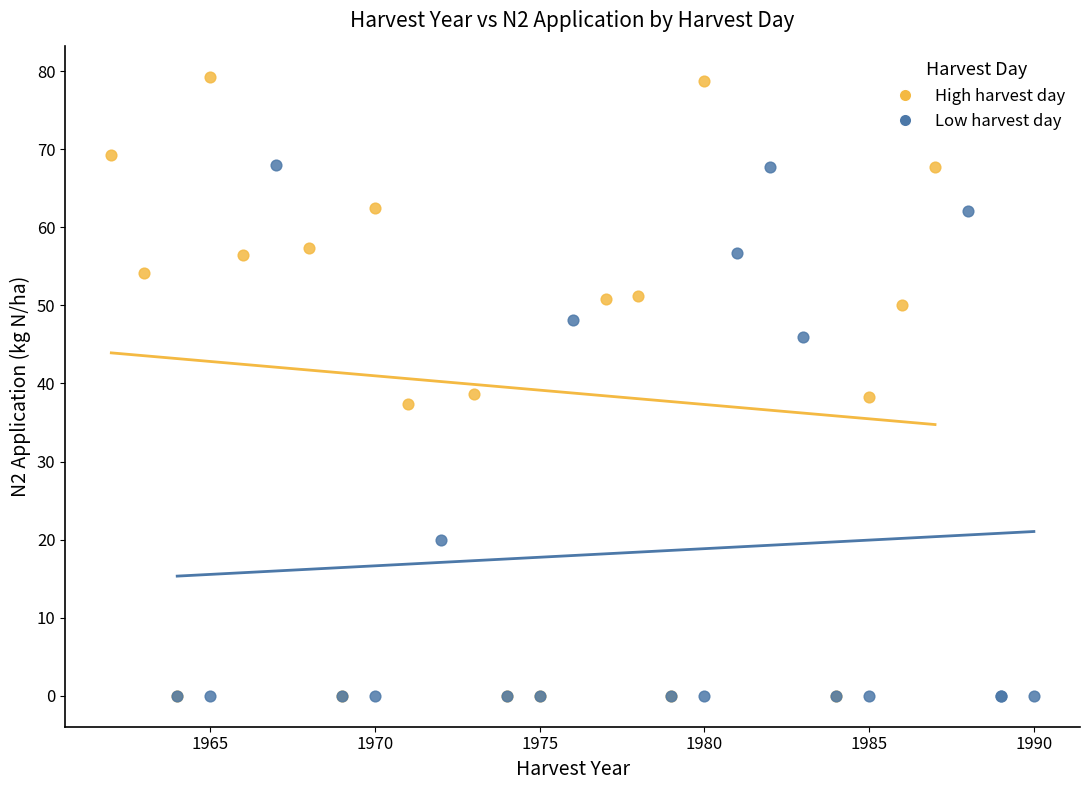

Which series has the widest spread of Y values?

High harvest day